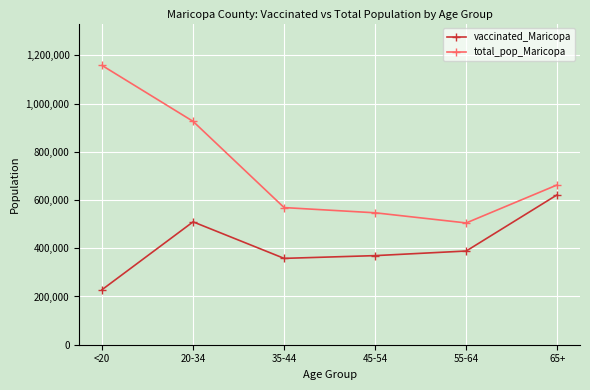

Which category has the lowest value in the vaccinated_Maricopa series?

<20